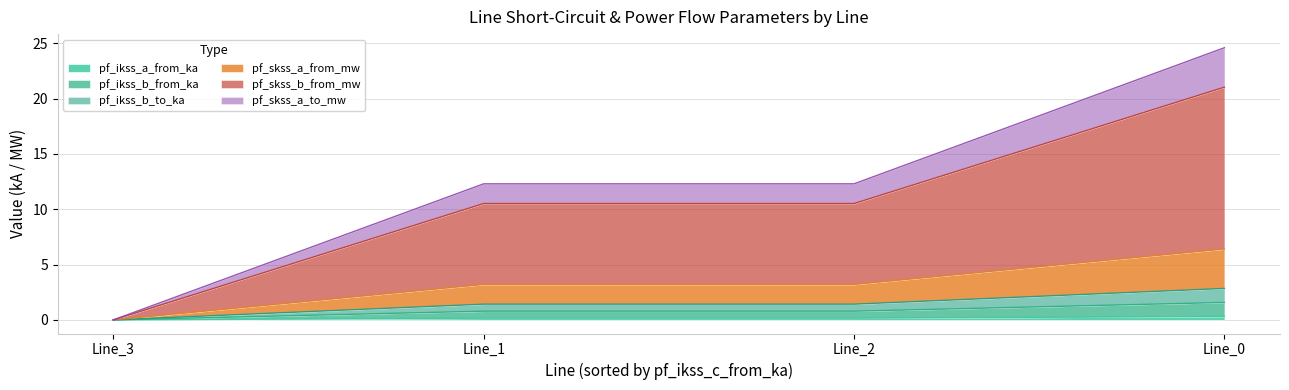

The value of pf_skss_b_from_mw at Line_1 is 0.9. True or false?

False